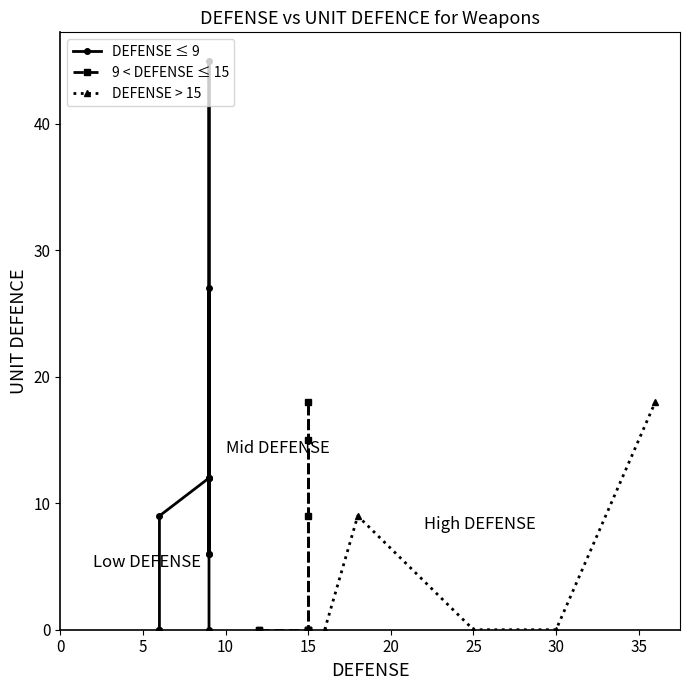

Between 15 and 10, which is larger?

15